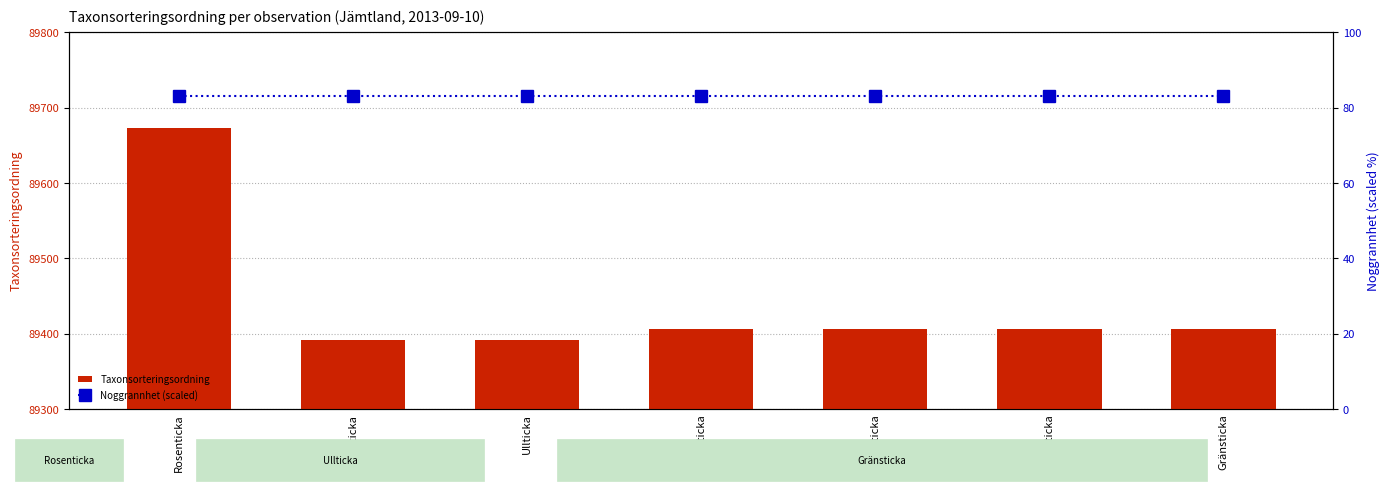

What is the total value across all series at Ullticka?

89475